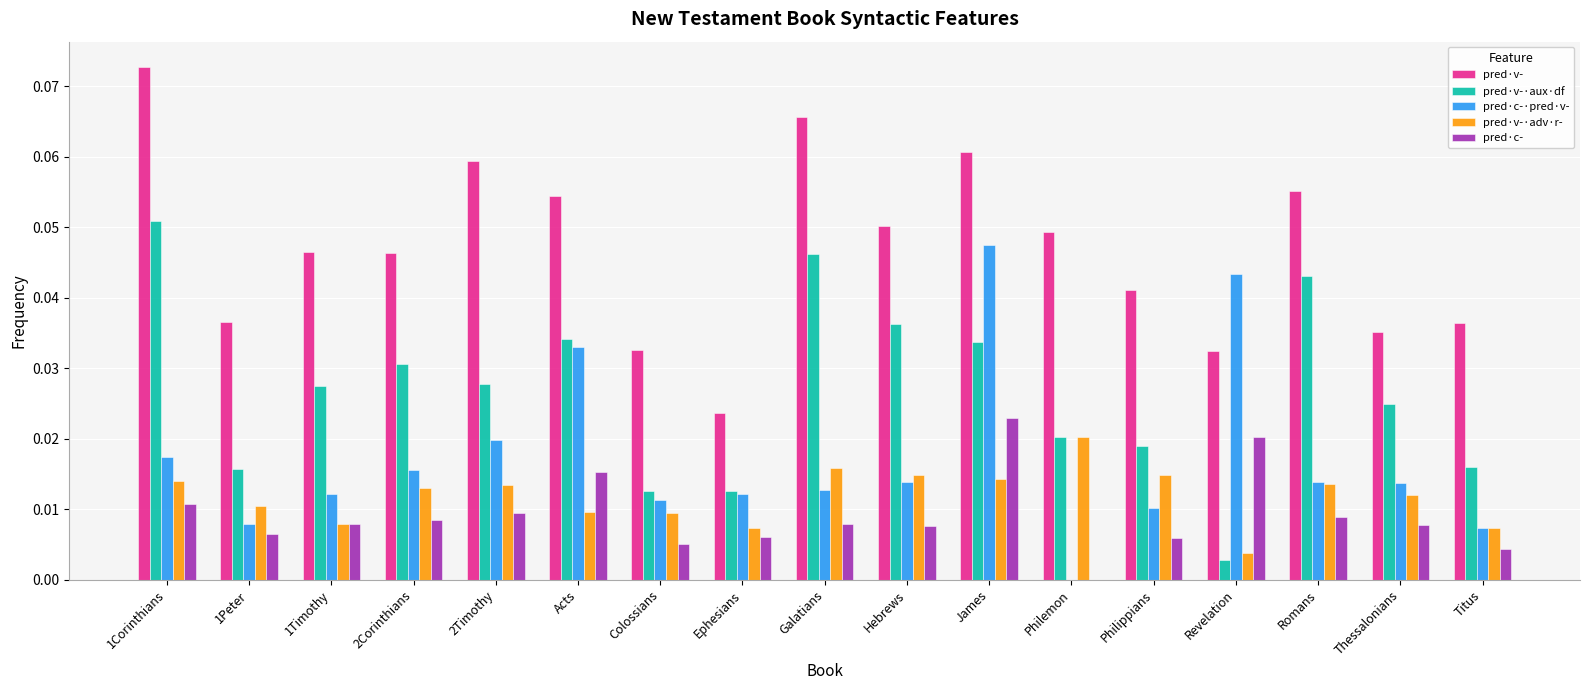

How many positive values does the pred·c- series have?

16